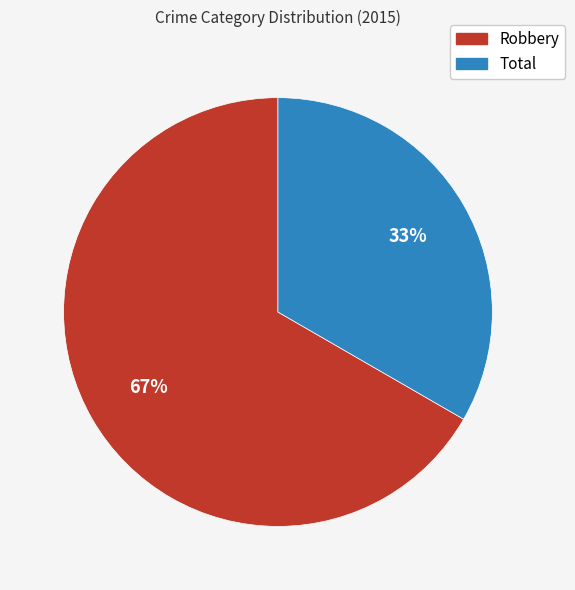

To the nearest percent, what is the combined percentage of Robbery and Total?

100%